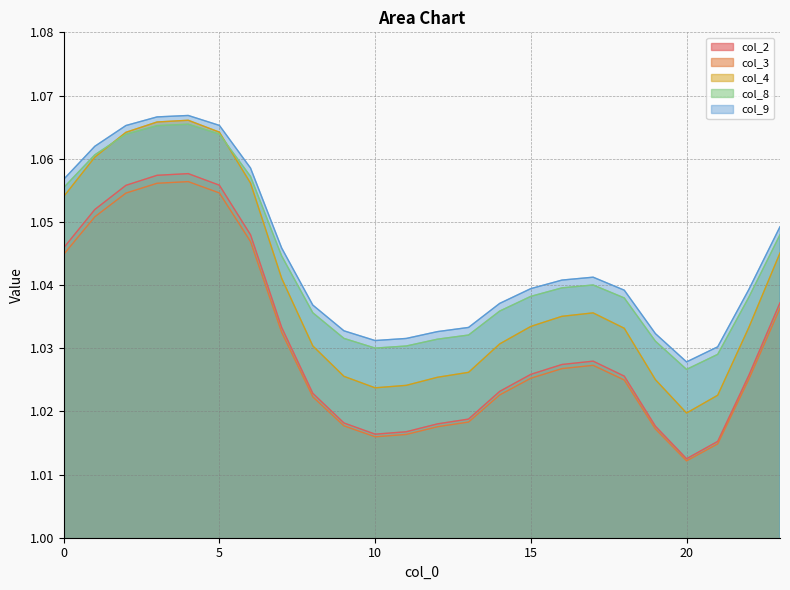

Between 12 and 7, which is larger?

7